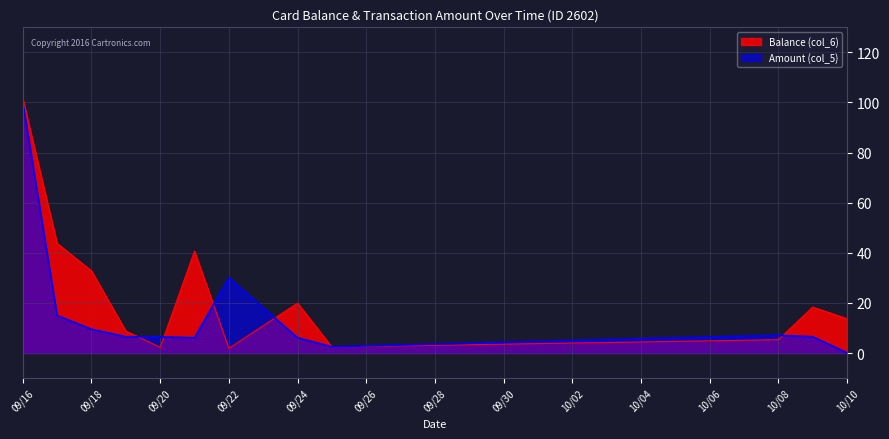

What is the sum of all Balance (col_6) values?

291.3